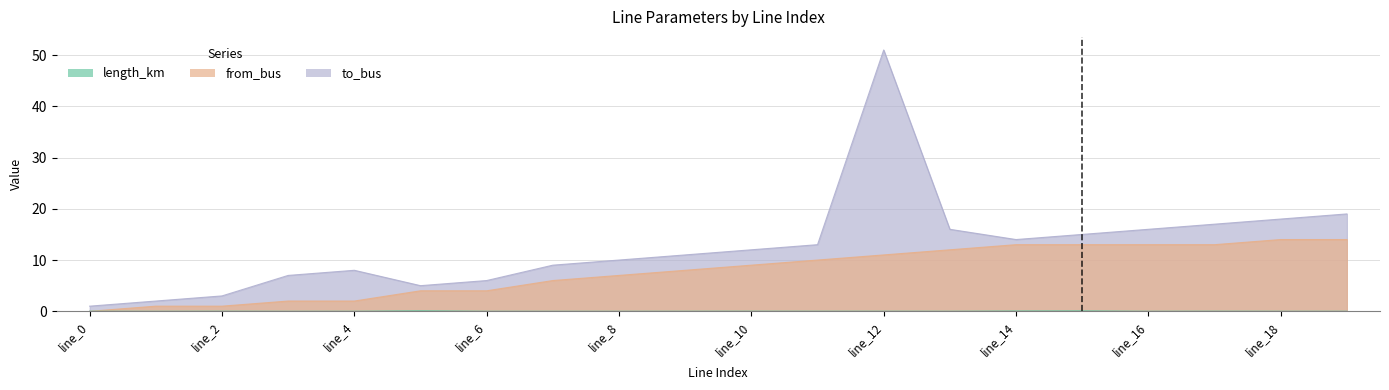

What is the maximum value for to_bus?

51.0